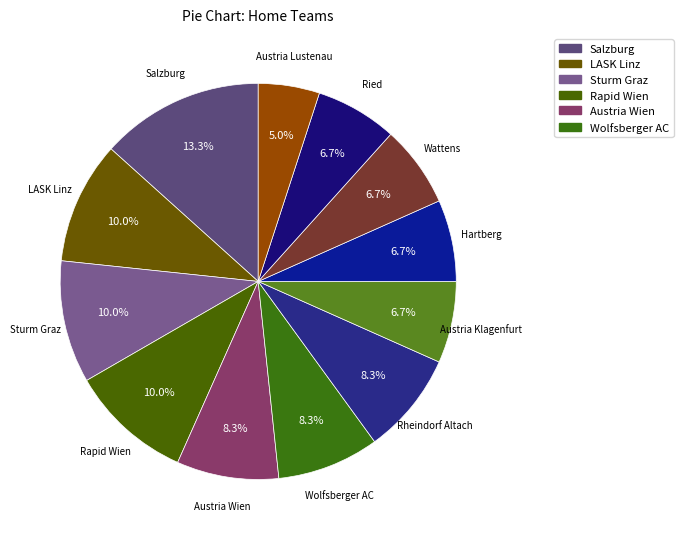

How many slices are in this pie chart?

12